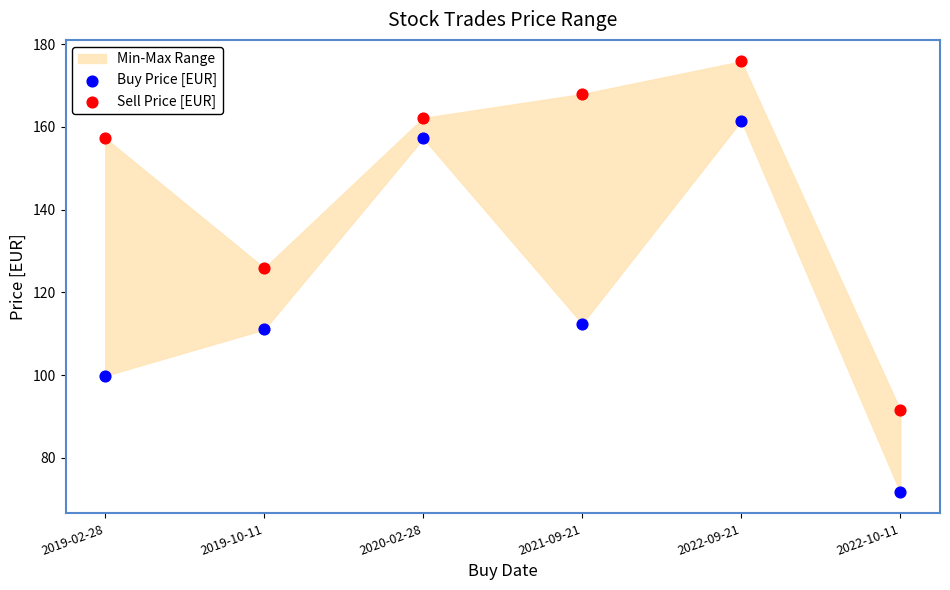

Across all series, what Y value is closest to 123?

125.9